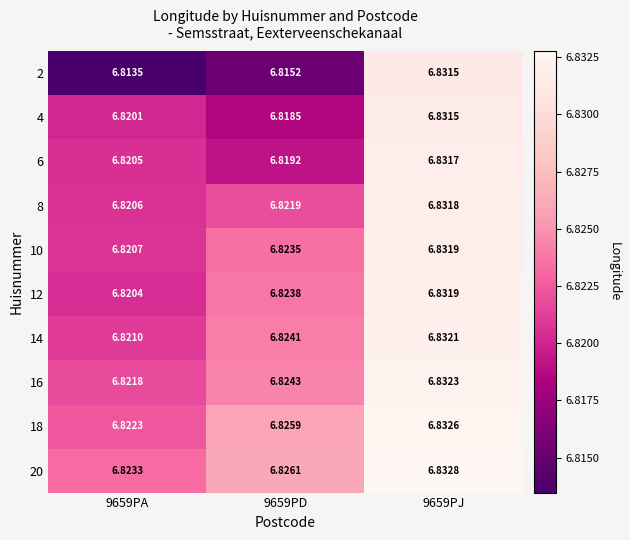

Is the value of 2 at 9659PA greater than the value of 8 at 9659PD?

No